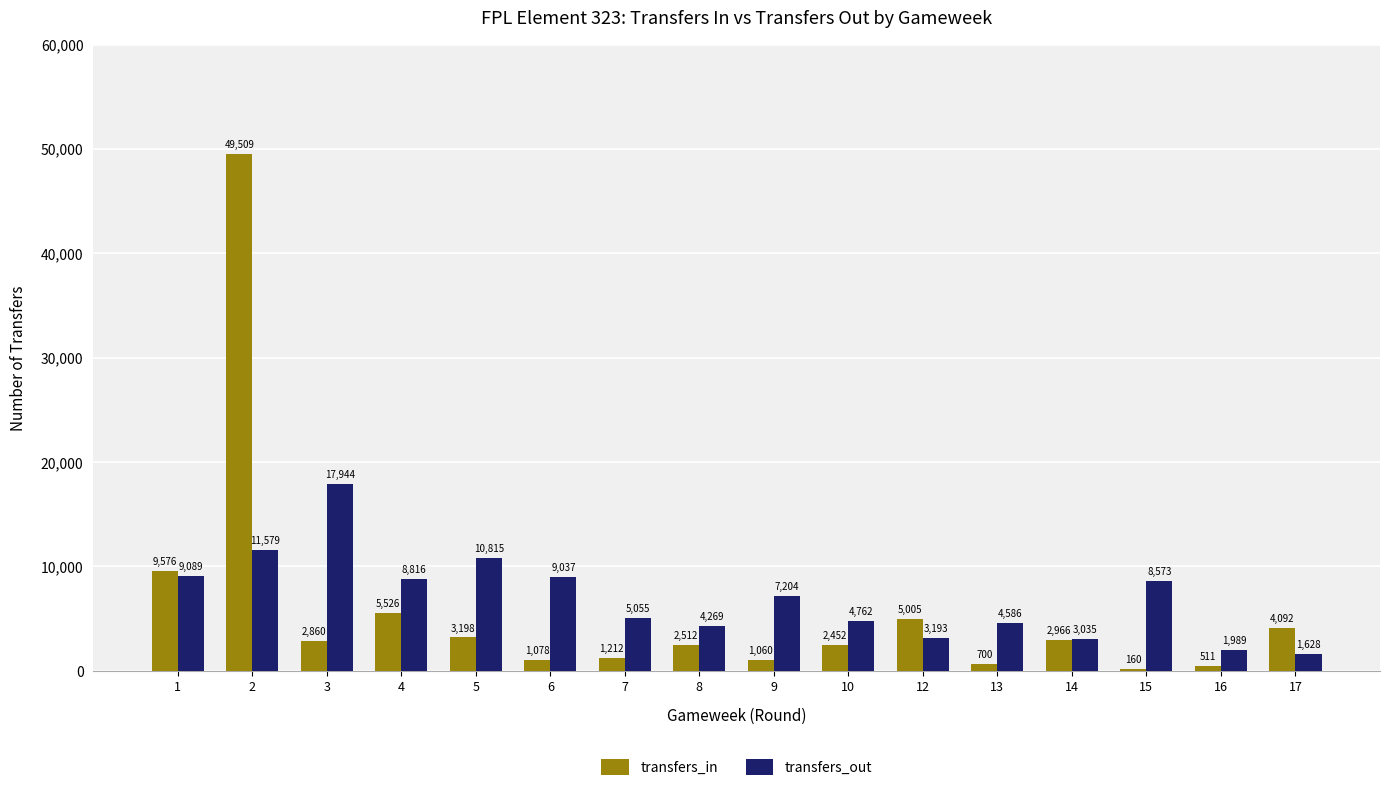

Which series changed the most between 2 and 16?

transfers_in